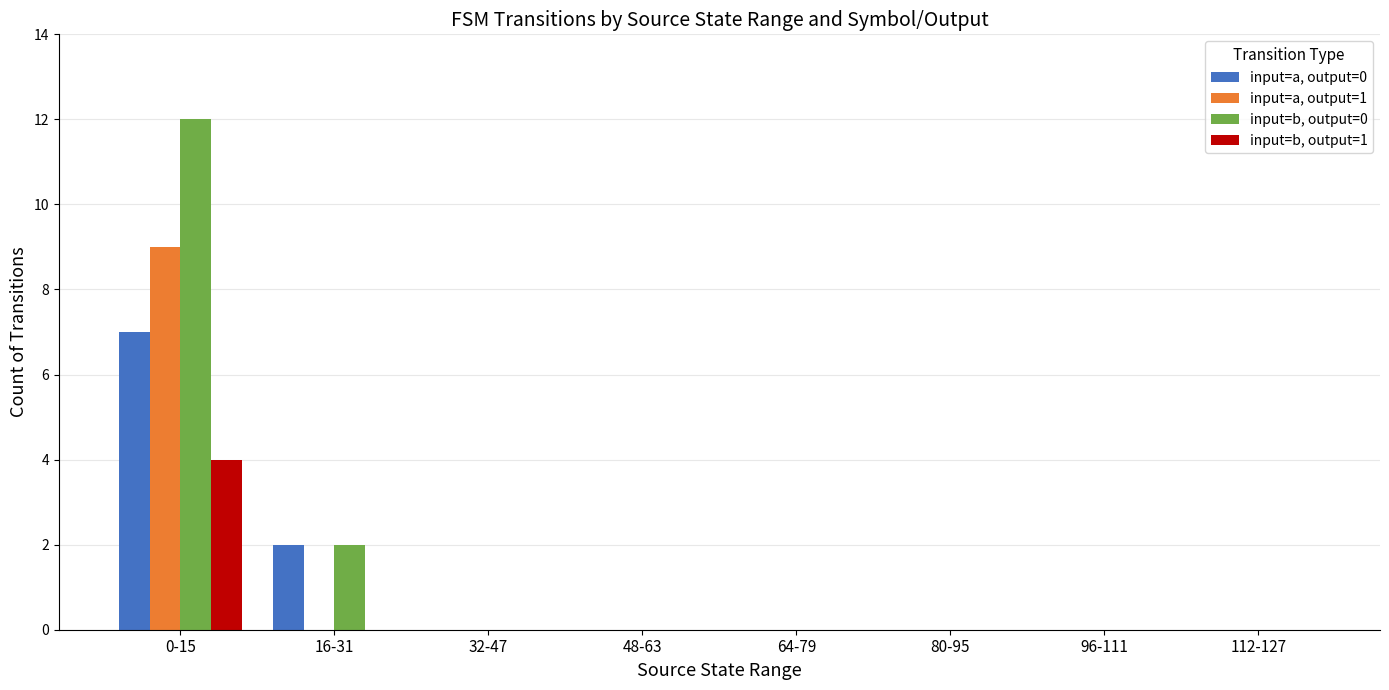

The value of input=a, output=1 at 64-79 is -4. True or false?

False